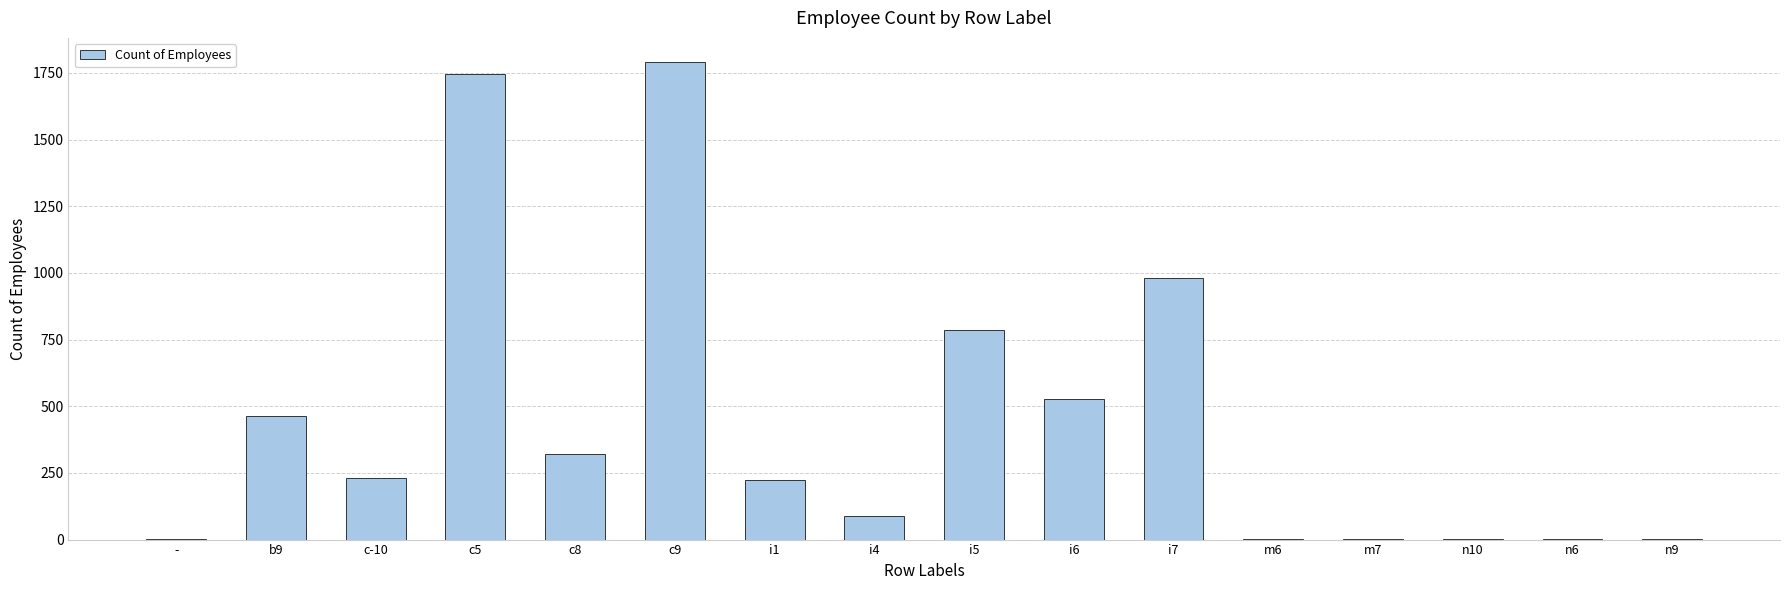

How many categories are shown in the chart?

16